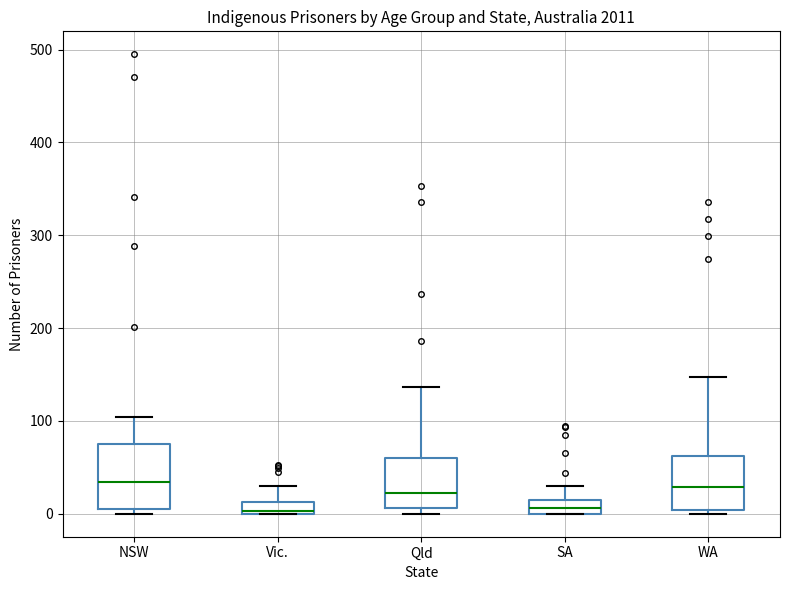

Where is the upper edge of the box for Vic. on the y-axis? The values are not printed on the chart, so give them approximately, as read against the axis.

10